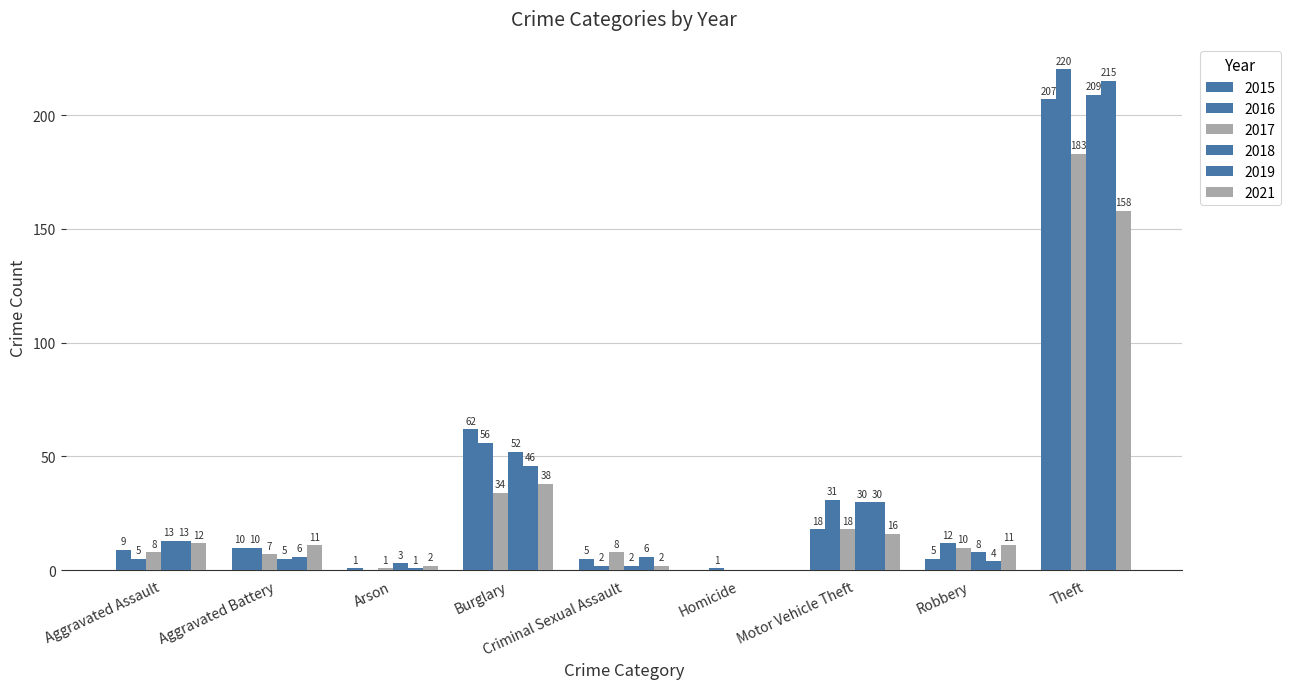

How many positive values does the 2018 series have?

8